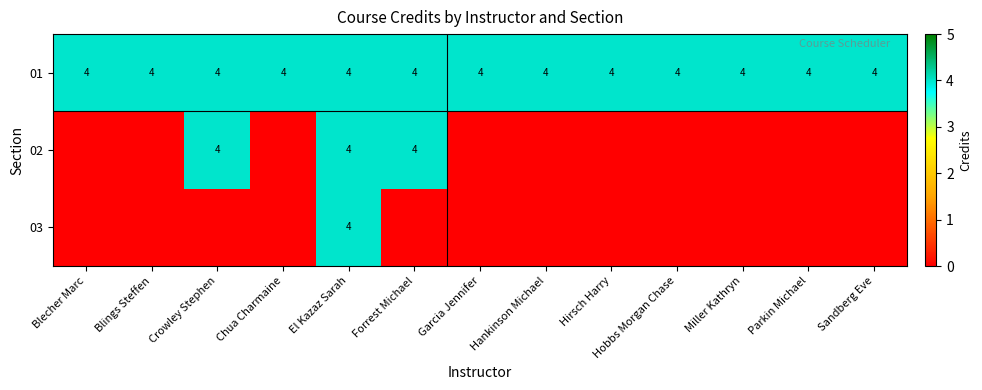

Between Chua Charmaine and Garcia Jennifer, which is larger?

Chua Charmaine